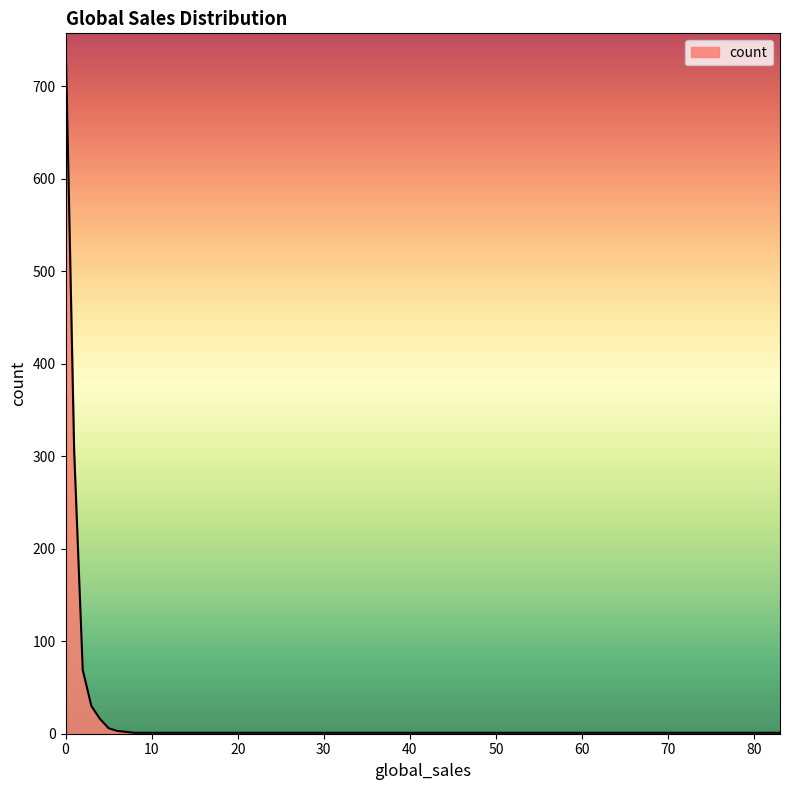

What is the greatest value displayed?

757